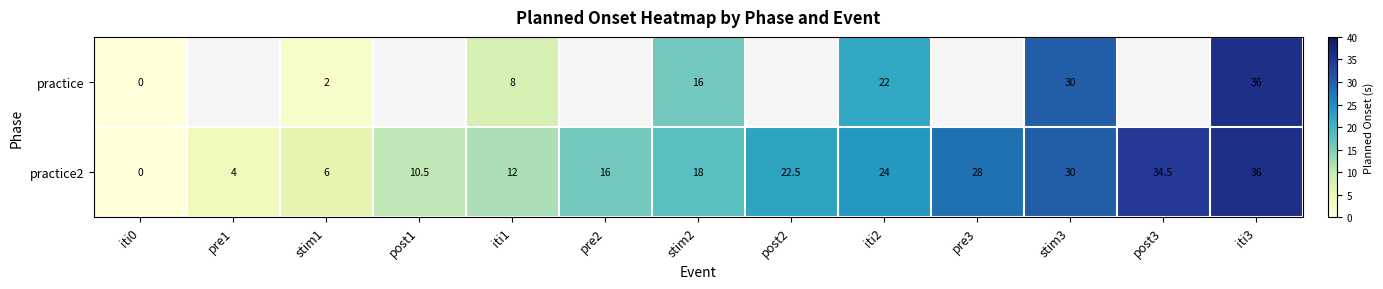

True or false: practice2 has a value of 26.1 at stim2.

False